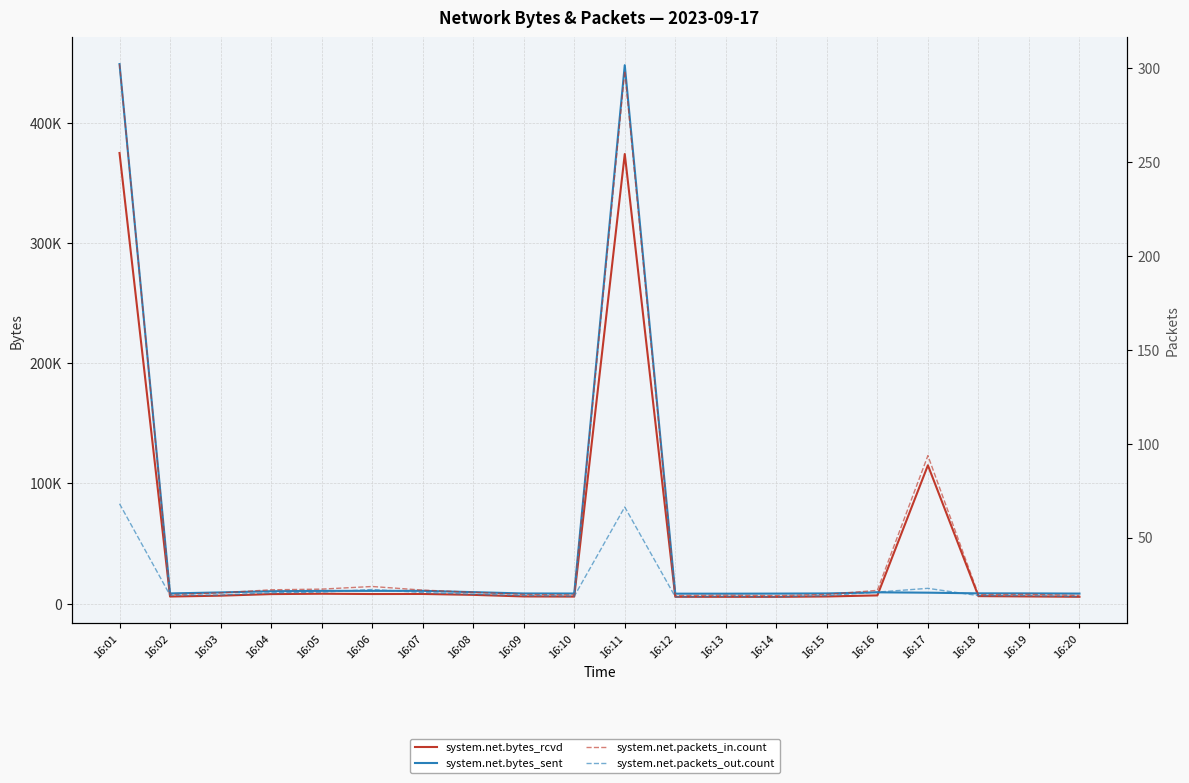

How many series are shown in this chart?

4